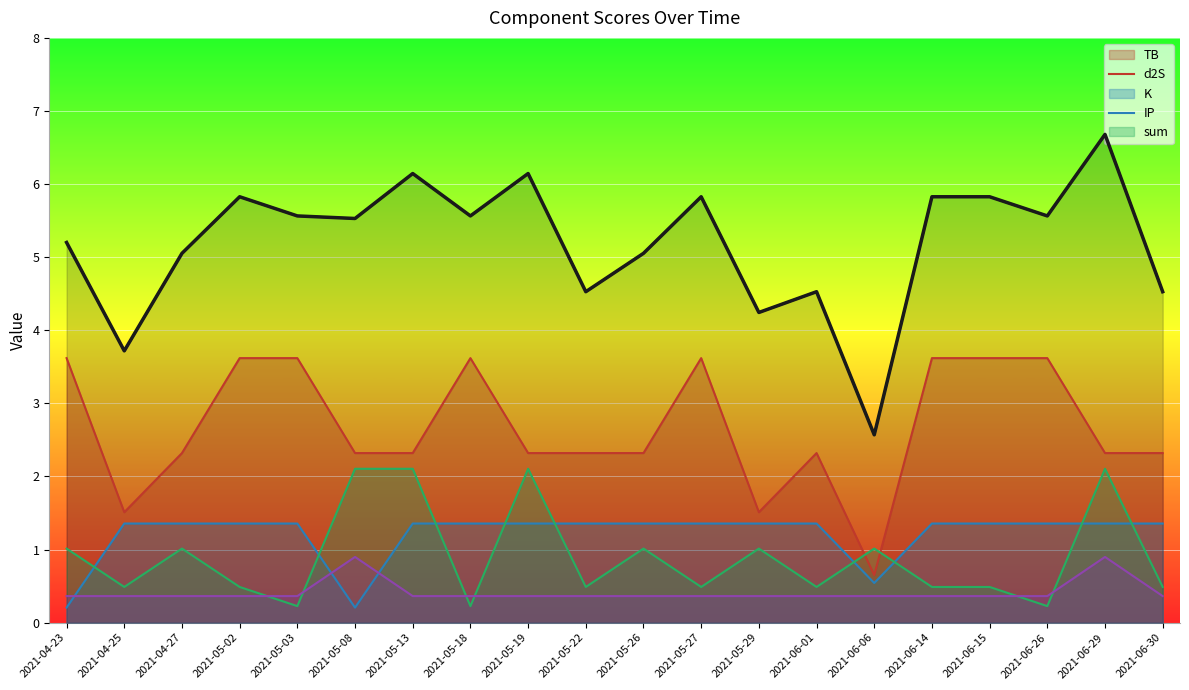

What is the smallest value displayed?

0.2